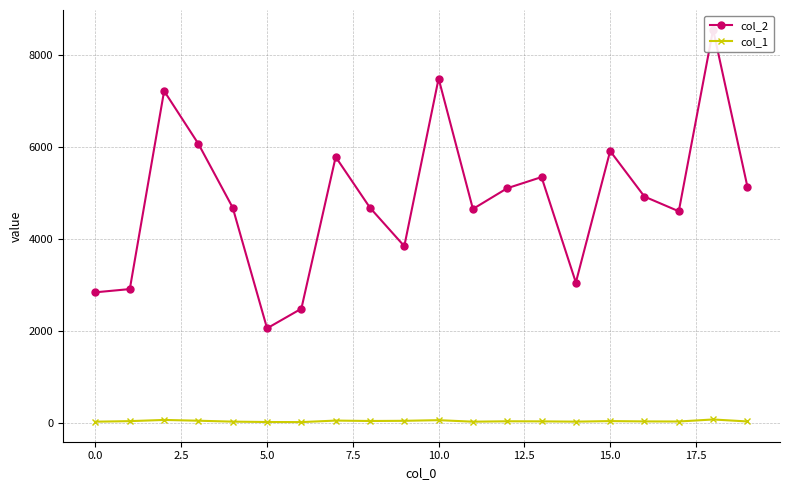

True or false: col_1 has more than 2 interior local peaks.

True